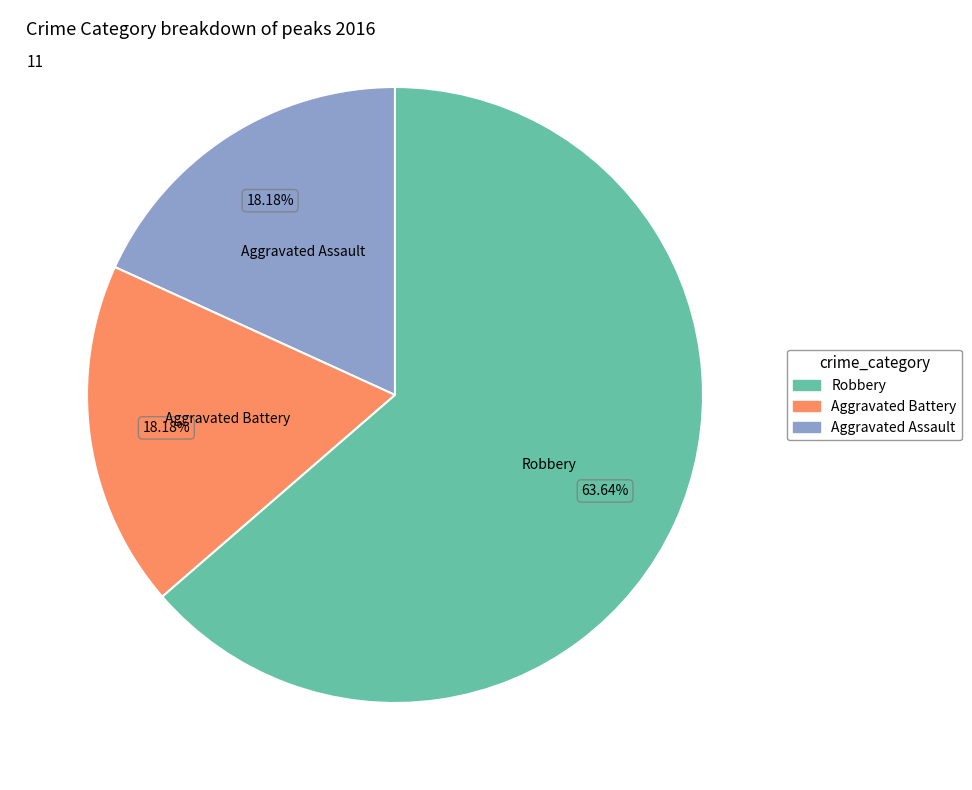

To the nearest percent, what is the difference between the largest and smallest slice percentages?

45%